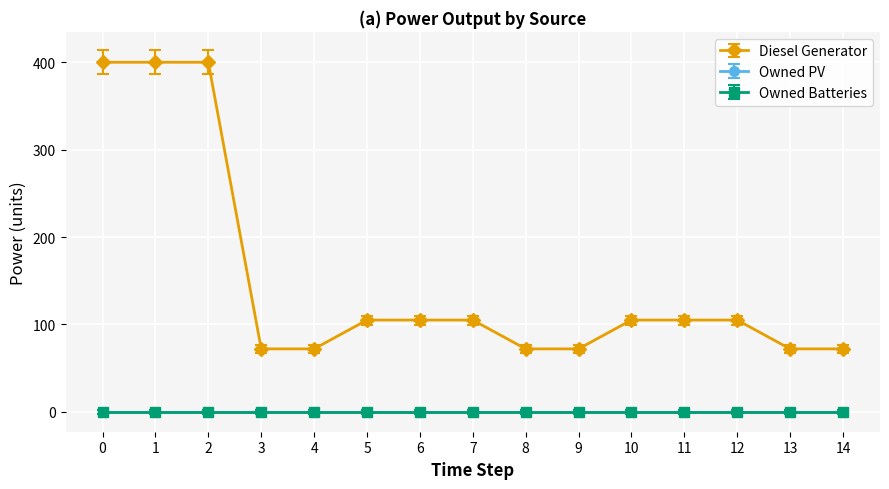

Does the chart have visible grid lines?

Yes